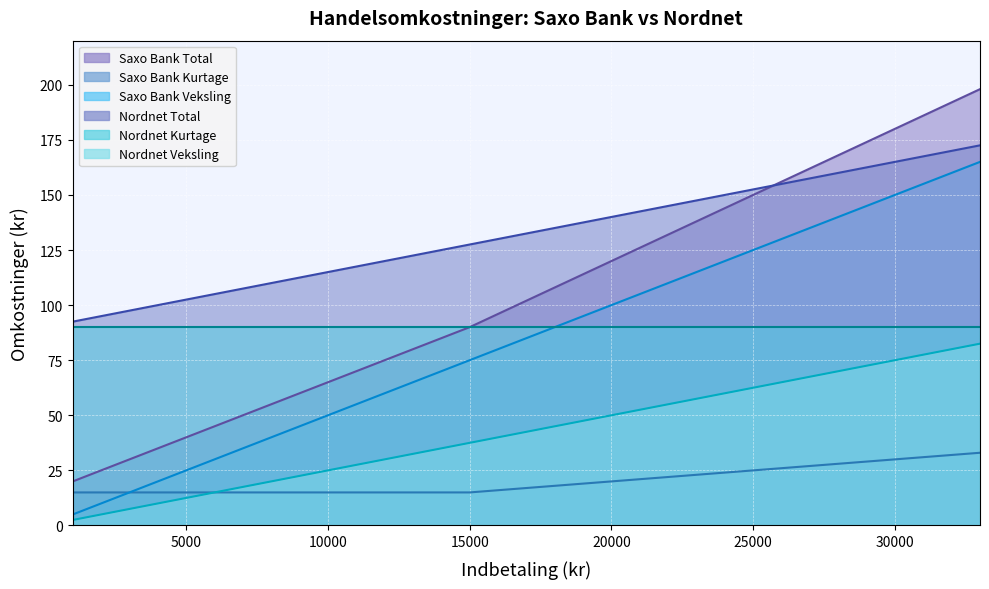

Which category has the lowest value across all series?

1000